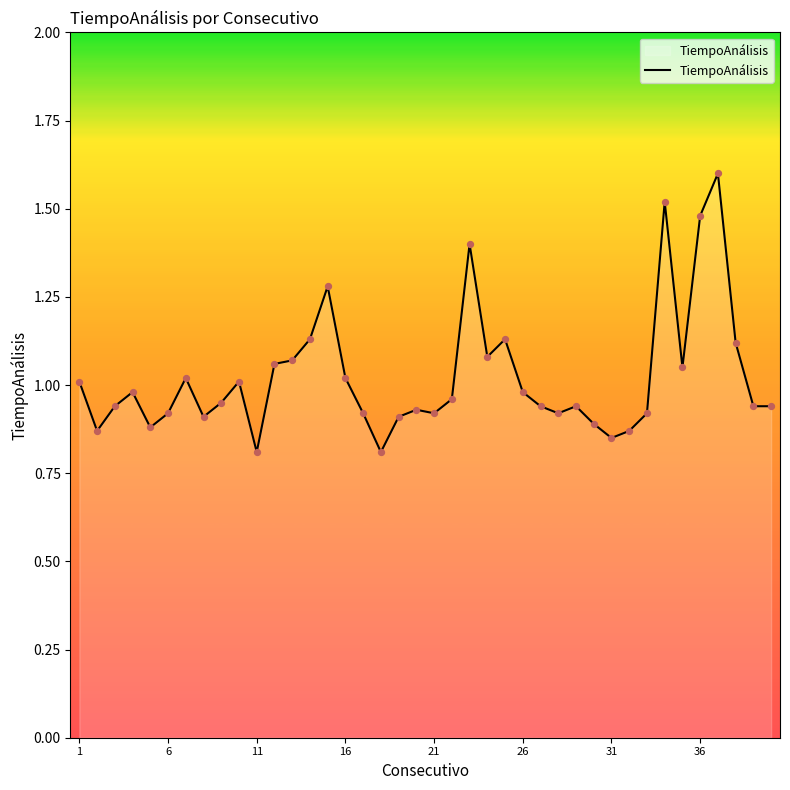

How many lines are shown in the chart?

1